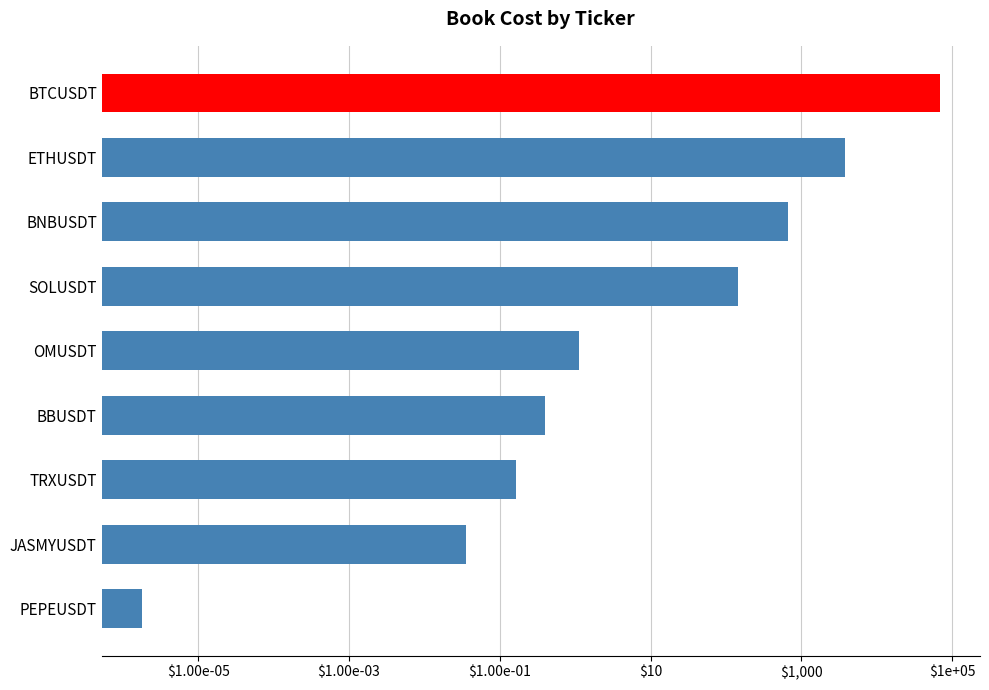

What is the difference between the maximum and minimum values?

69141.7